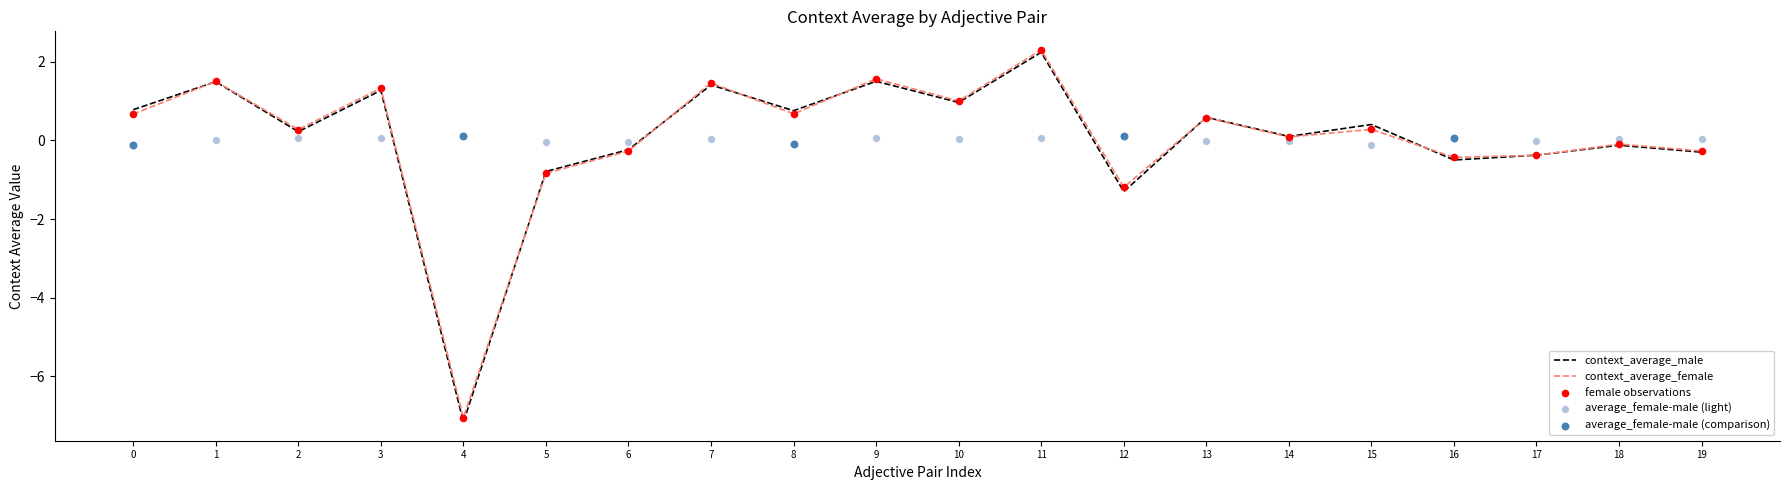

Which series contains the lowest Y value?

context_average_male